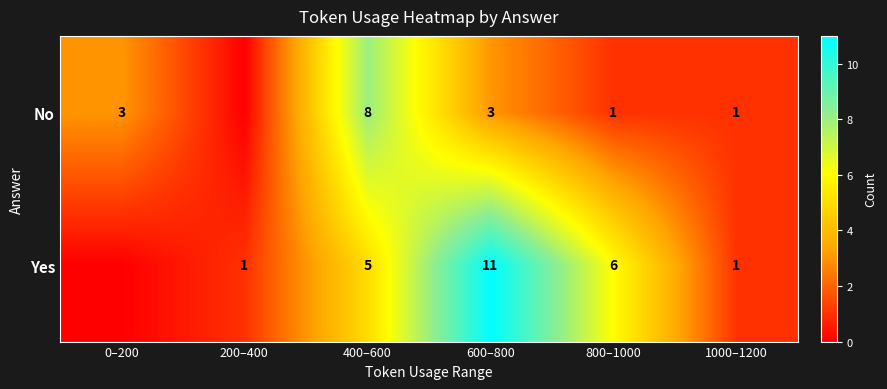

What is the total value across all series at 800–1000?

7